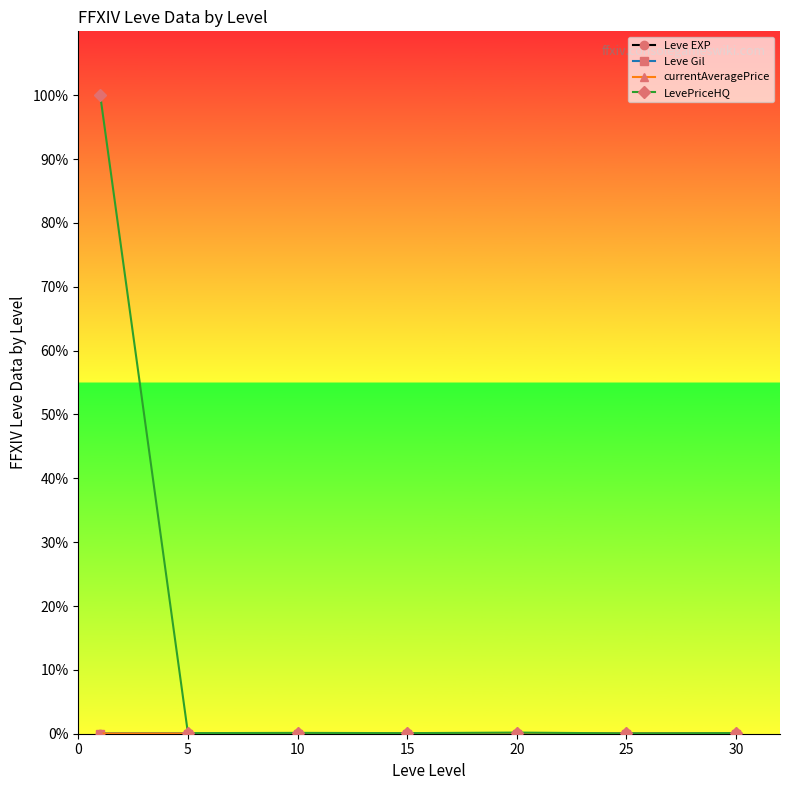

True or false: LevePriceHQ has more than 0 interior local peaks.

True